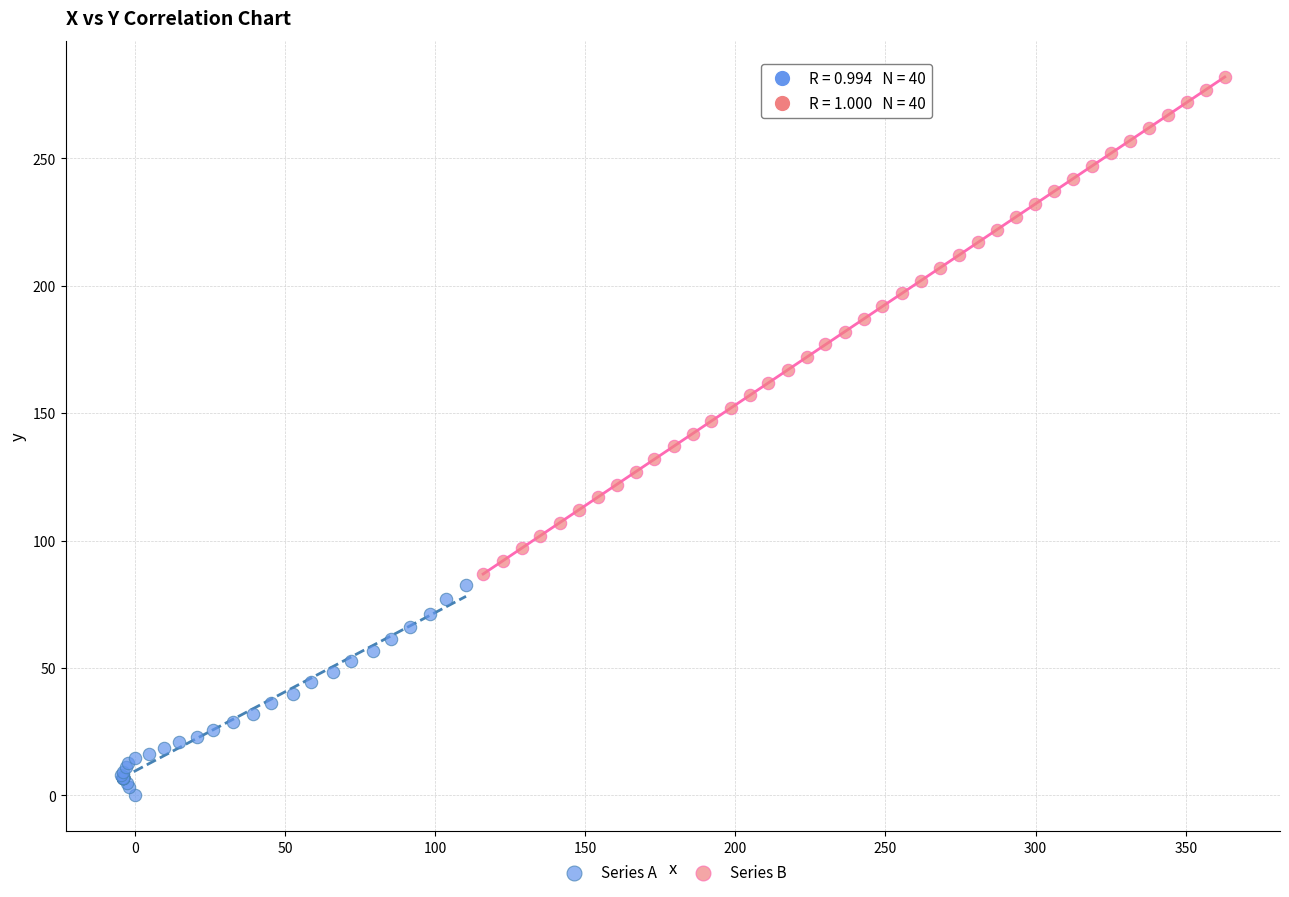

Which series reaches the minimum Y coordinate?

Series A